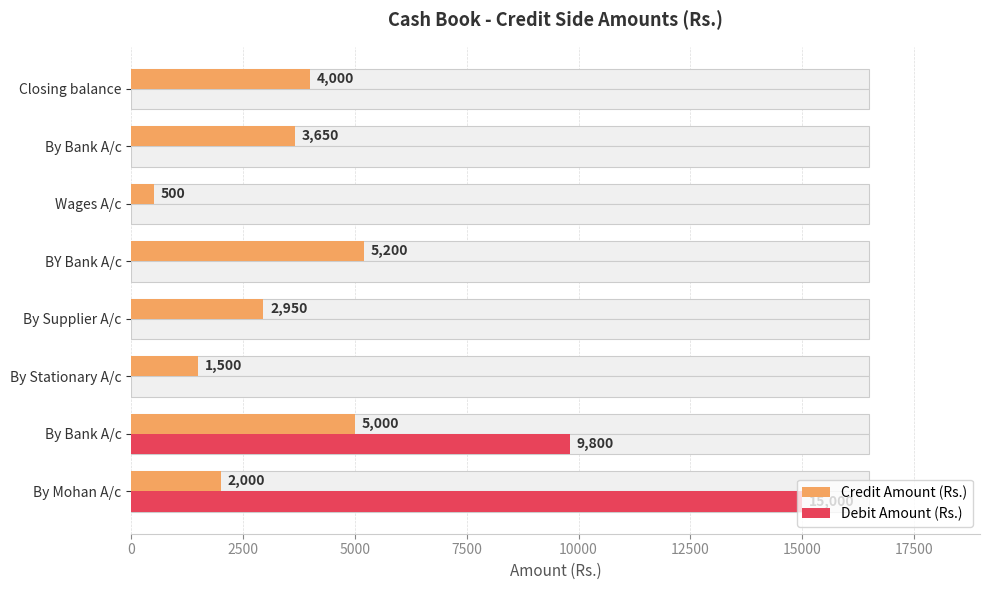

Reading left to right, what are all the values shown in this chart?

Credit Amount (Rs.): 2000	5000	1500	2950	5200	500	3650	4000
Debit Amount (Rs.): 15000	9800	0	0	0	0	0	0